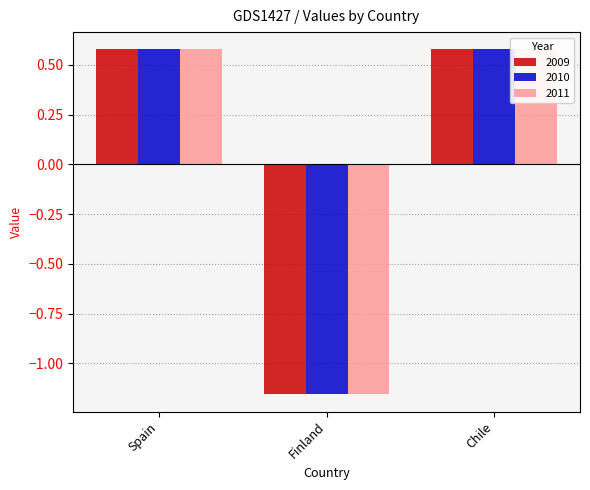

Which series has the largest range (max minus min)?

2009